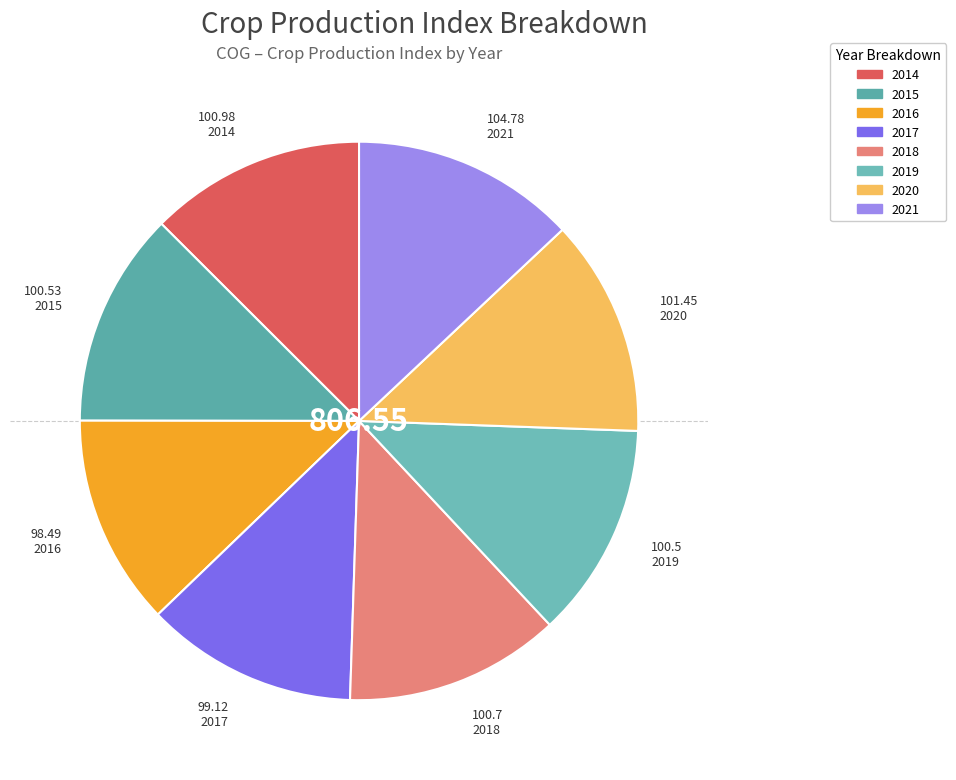

Approximately how many times larger is the value at 2019 compared to 2020?

1.0